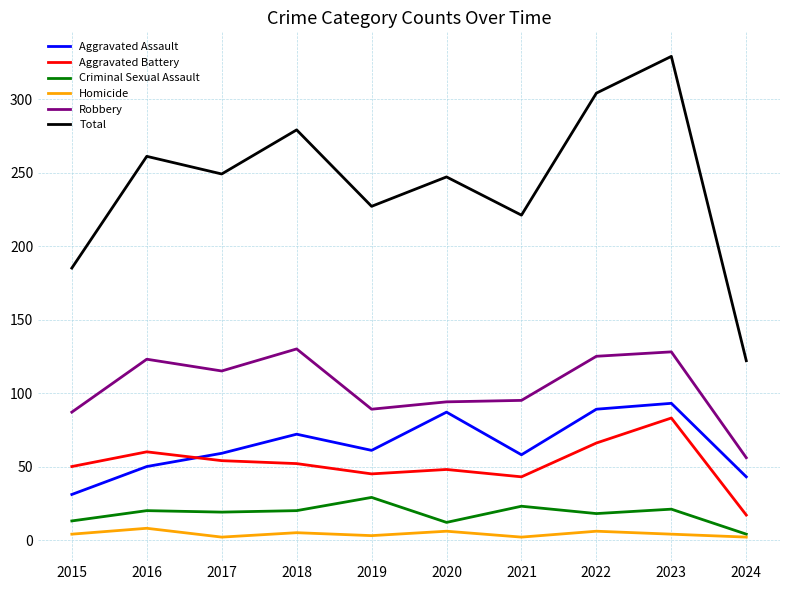

Which category has the highest value in the Total series?

2023